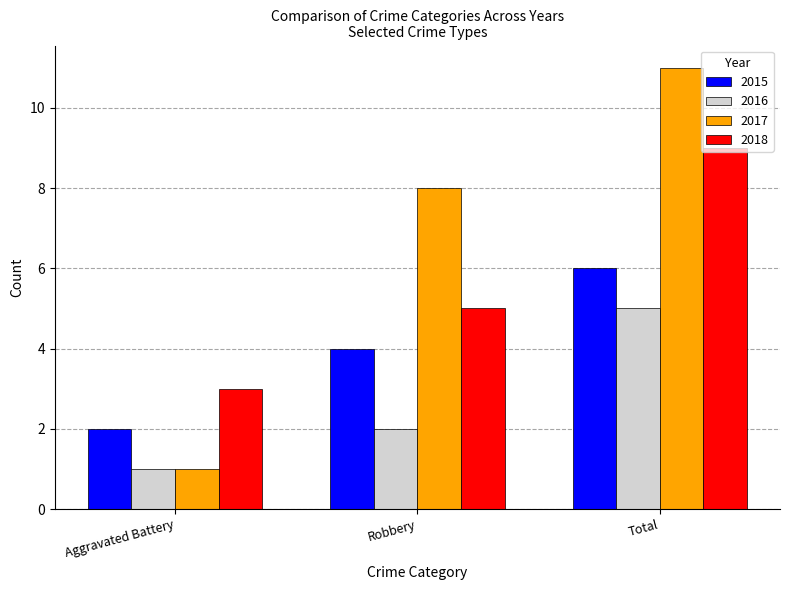

How many distinct data groups are displayed?

4